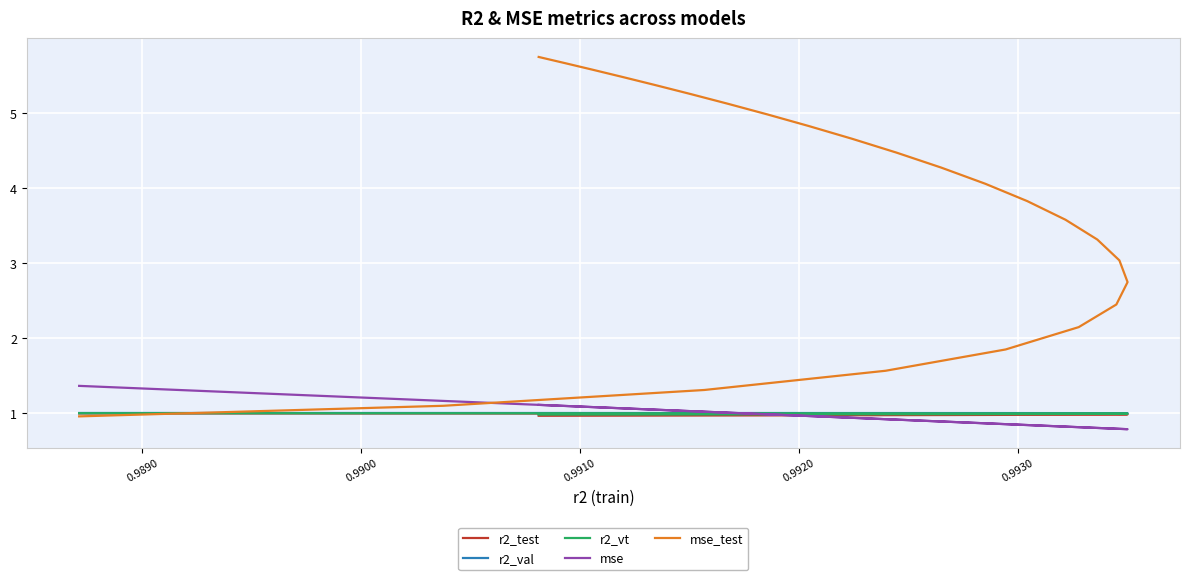

Reading right to left, extract all data points from this chart.

r2_test: 1.0	1.0	1.0	1.0	1.0	1.0	1.0	1.0	1.0	1.0	1.0	1.0	1.0	1.0	1.0	1.0	1.0	1.0	1.0	1.0	1.0	1.0	1.0	1.0	1.0
r2_val: 1.0	1.0	1.0	1.0	1.0	1.0	1.0	1.0	1.0	1.0	1.0	1.0	1.0	1.0	1.0	1.0	1.0	1.0	1.0	1.0	1.0	1.0	1.0	1.0	1.0
r2_vt: 1.0	1.0	1.0	1.0	1.0	1.0	1.0	1.0	1.0	1.0	1.0	1.0	1.0	1.0	1.0	1.0	1.0	1.0	1.0	1.0	1.0	1.0	1.0	1.0	1.0
mse: 1.1	1.1	1.1	1.1	1.0	1.0	1.0	1.0	1.0	0.9	0.9	0.9	0.9	0.8	0.8	0.8	0.8	0.8	0.8	0.8	0.9	0.9	1.0	1.2	1.4
mse_test: 5.7	5.7	5.6	5.5	5.4	5.3	5.1	5.0	4.8	4.7	4.5	4.3	4.1	3.8	3.6	3.3	3.0	2.7	2.4	2.1	1.8	1.6	1.3	1.1	1.0